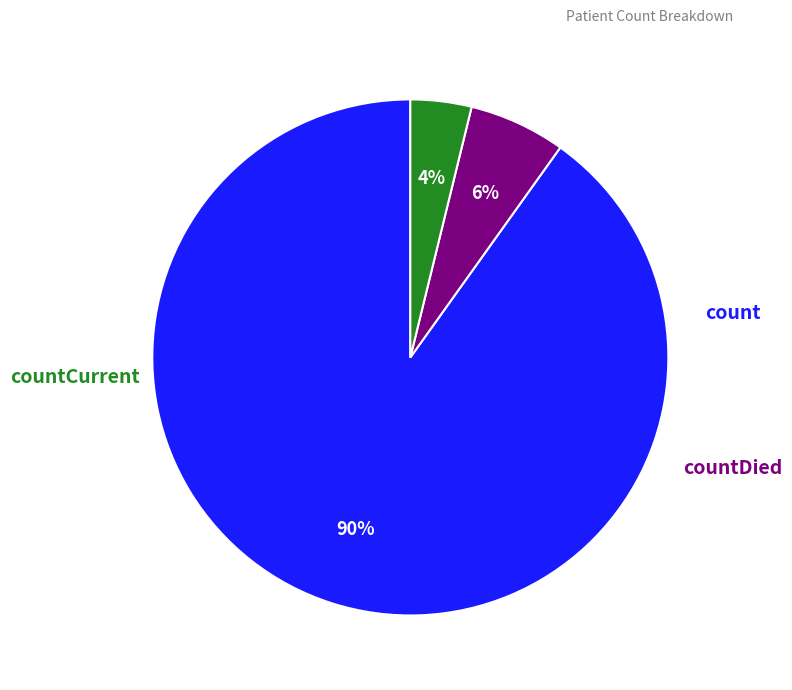

How many slices are in this pie chart?

3